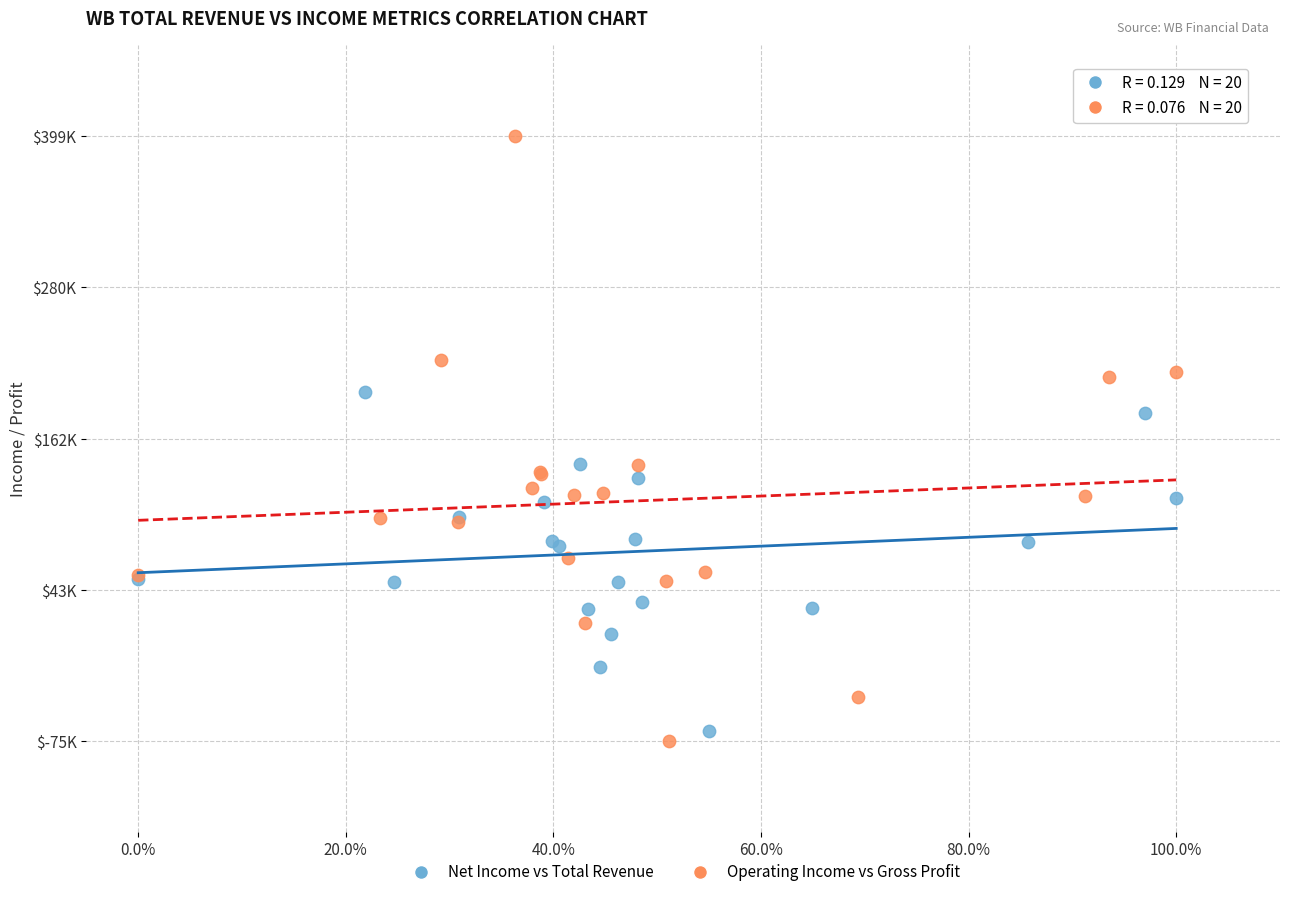

Which series contains the lowest Y value?

Operating Income vs Gross Profit